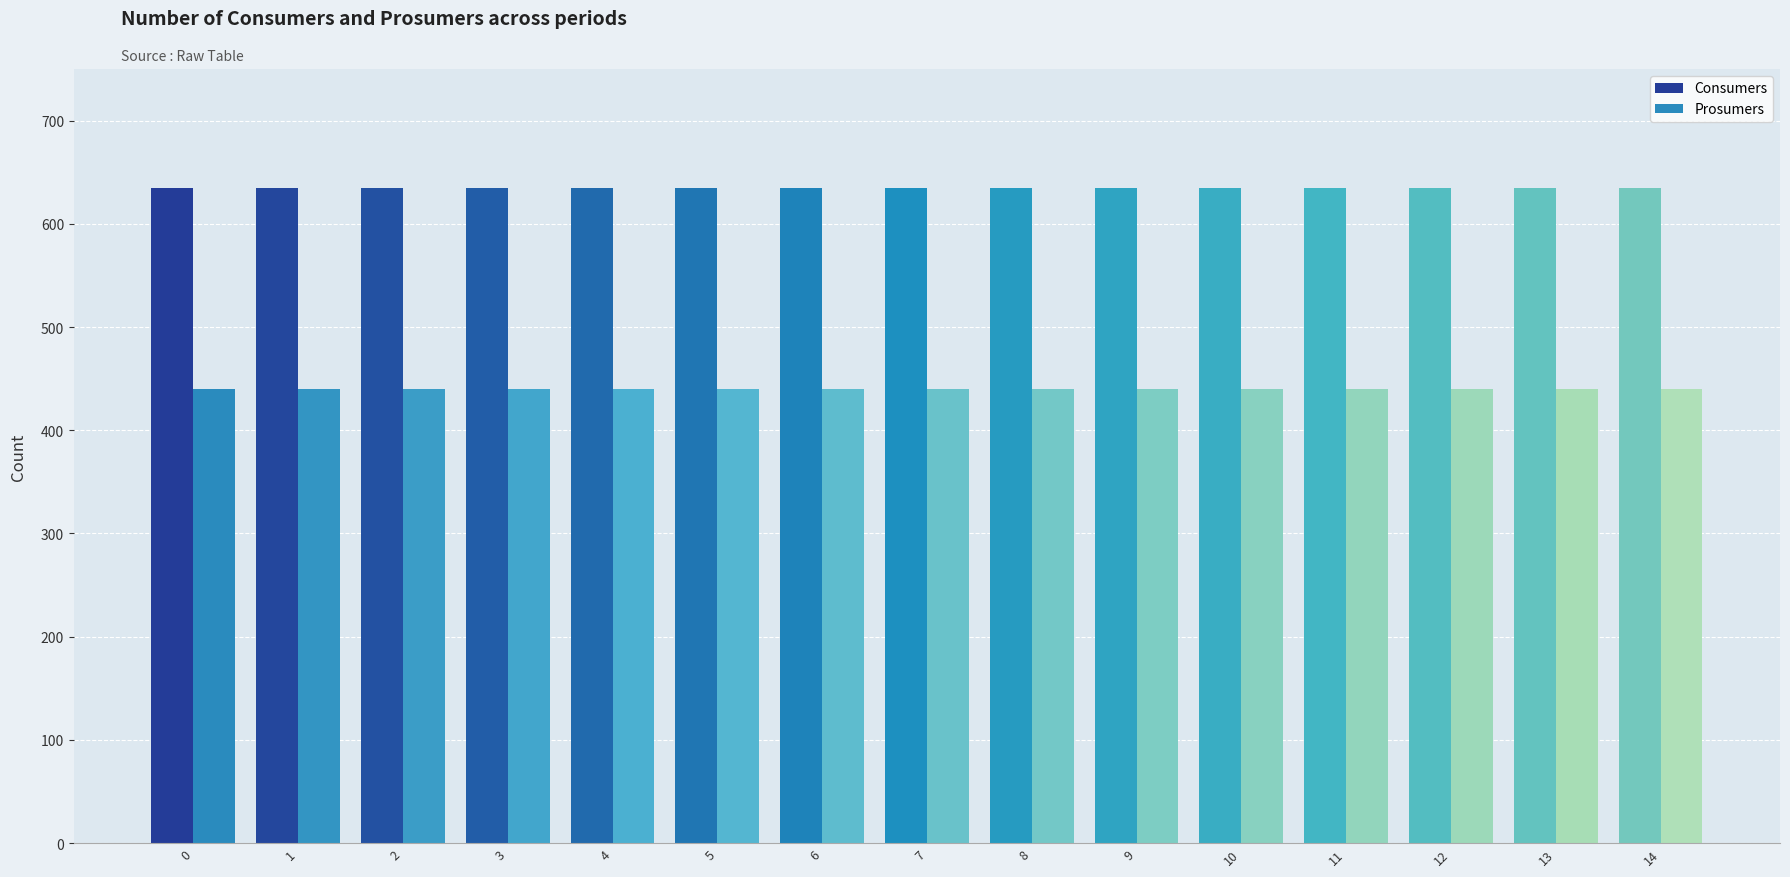

What is the average value of the Prosumers series?

440